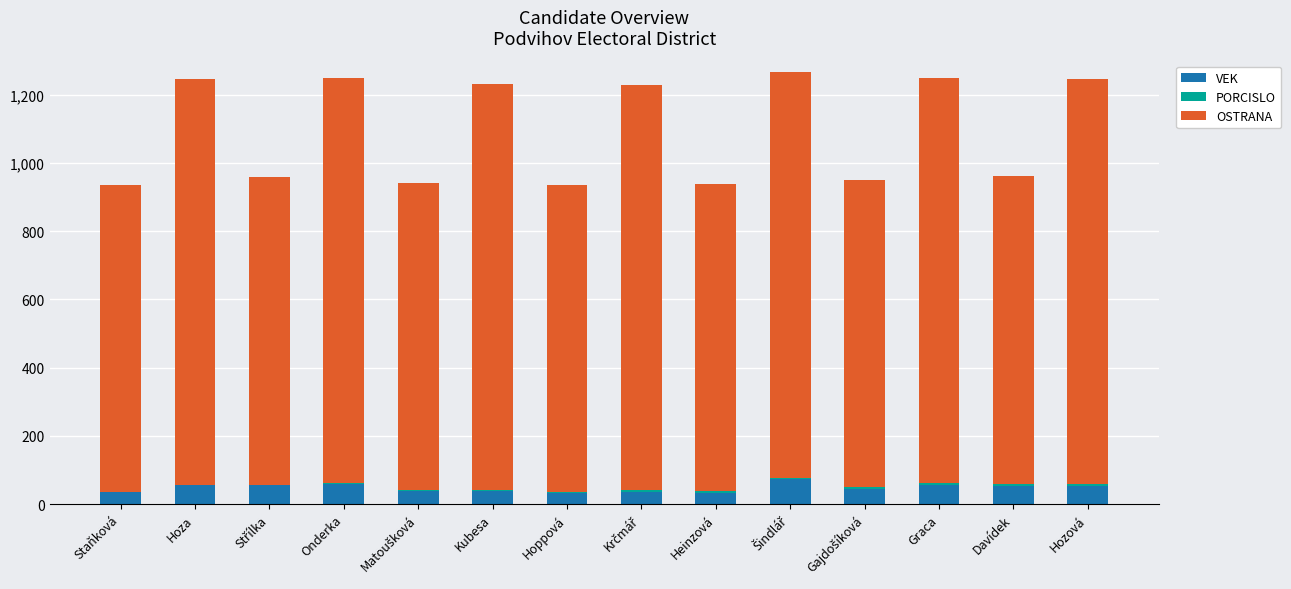

Is it true that VEK equals 55 at Graca?

True